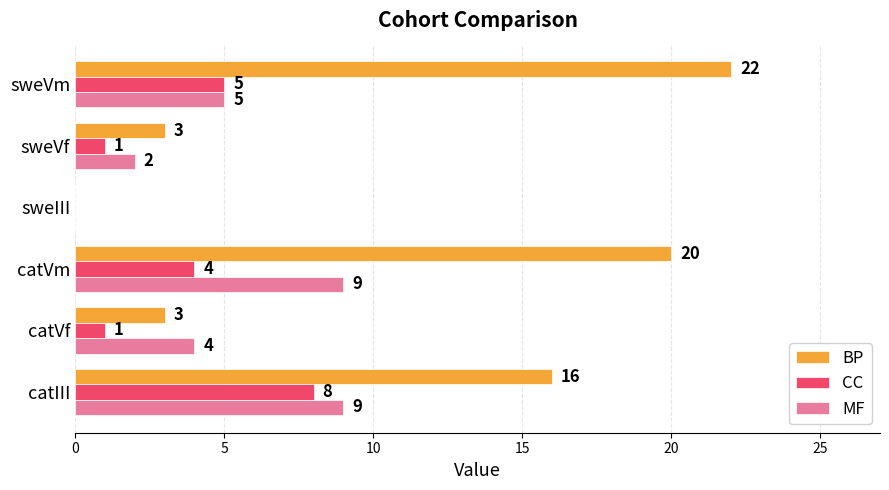

What is the total value across all series at catVm?

33